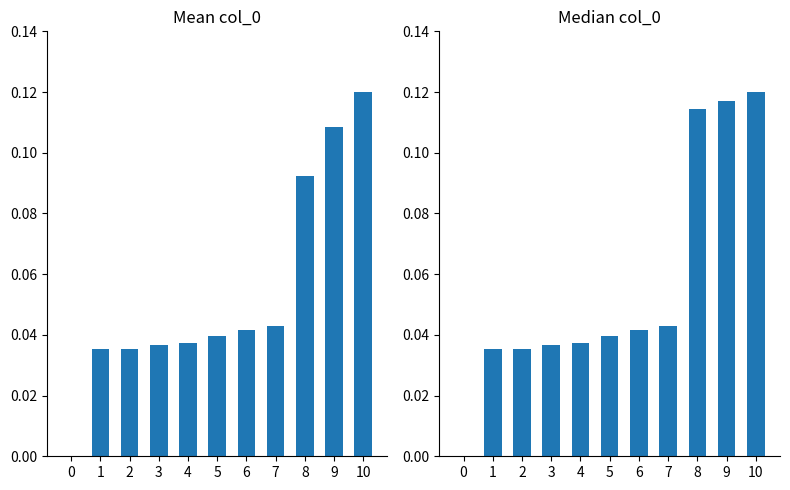

Reading left to right, transcribe all the data shown in this chart.

Mean col_0: 0=0.0	1=0.0	2=0.0	3=0.0	4=0.0	5=0.0	6=0.0	7=0.0	8=0.1	9=0.1	10=0.1
Median col_0: 0=0.0	1=0.0	2=0.0	3=0.0	4=0.0	5=0.0	6=0.0	7=0.0	8=0.1	9=0.1	10=0.1